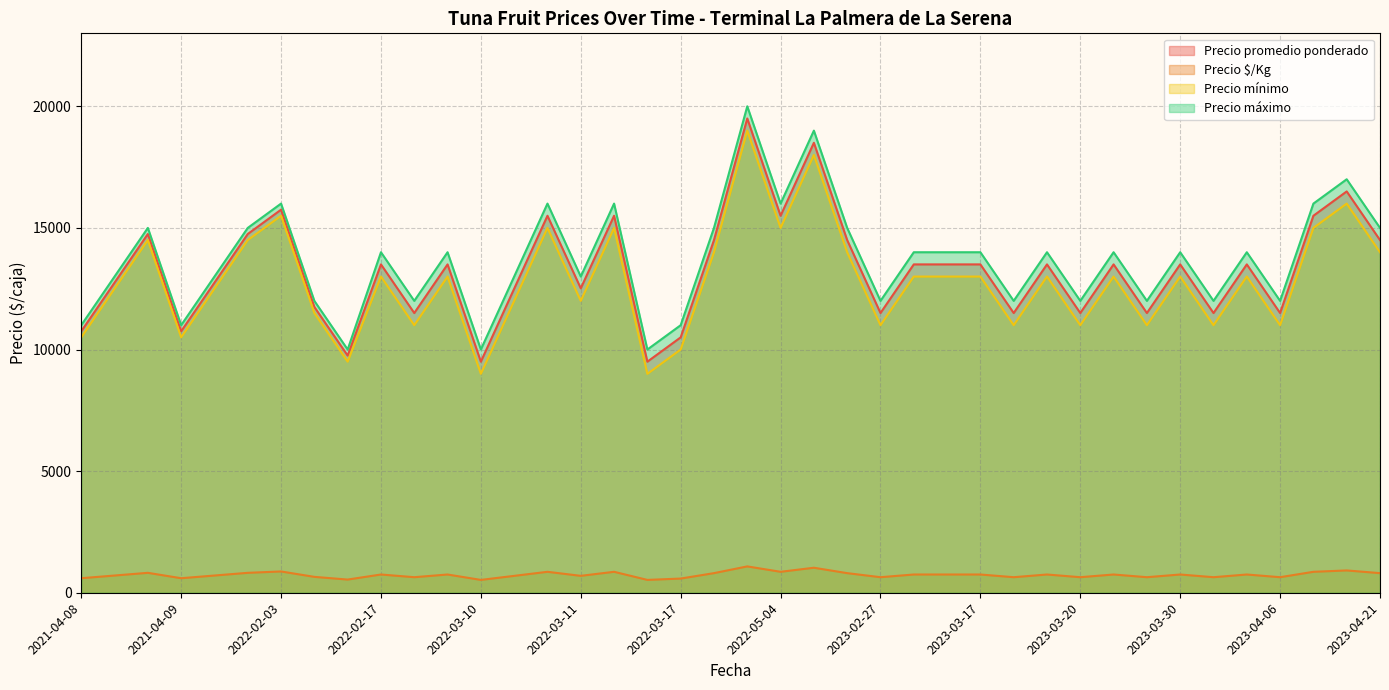

What is the highest value of the Precio promedio ponderado series?

19500